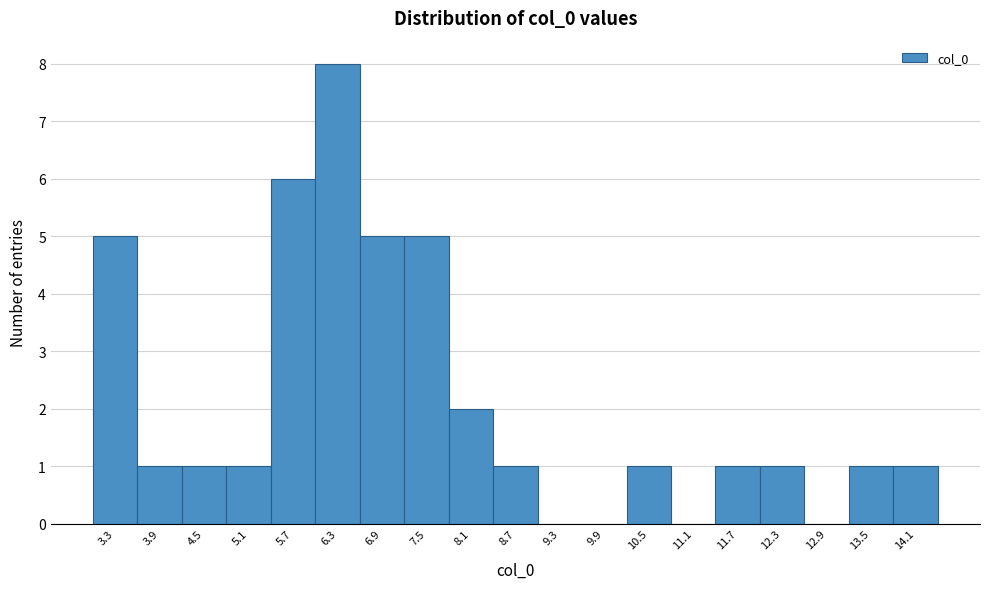

Reading left to right, list every bar in this chart as the range it spans on the x-axis followed by its height. Neither the bar edges nor the heights are printed on the chart, so give them approximately, as read against the axes.

3.0 to 3.6: 5
3.6 to 4.2: 1
4.2 to 4.8: 1
4.8 to 5.4: 1
5.4 to 6.0: 6
6.0 to 6.6: 8
6.6 to 7.2: 5
7.2 to 7.8: 5
7.8 to 8.4: 2
8.4 to 9.0: 1
9.0 to 9.6: 0
9.6 to 10.2: 0
10.2 to 10.8: 1
10.8 to 11.4: 0
11.4 to 12.0: 1
12.0 to 12.6: 1
12.6 to 13.2: 0
13.2 to 13.8: 1
13.8 to 14.4: 1